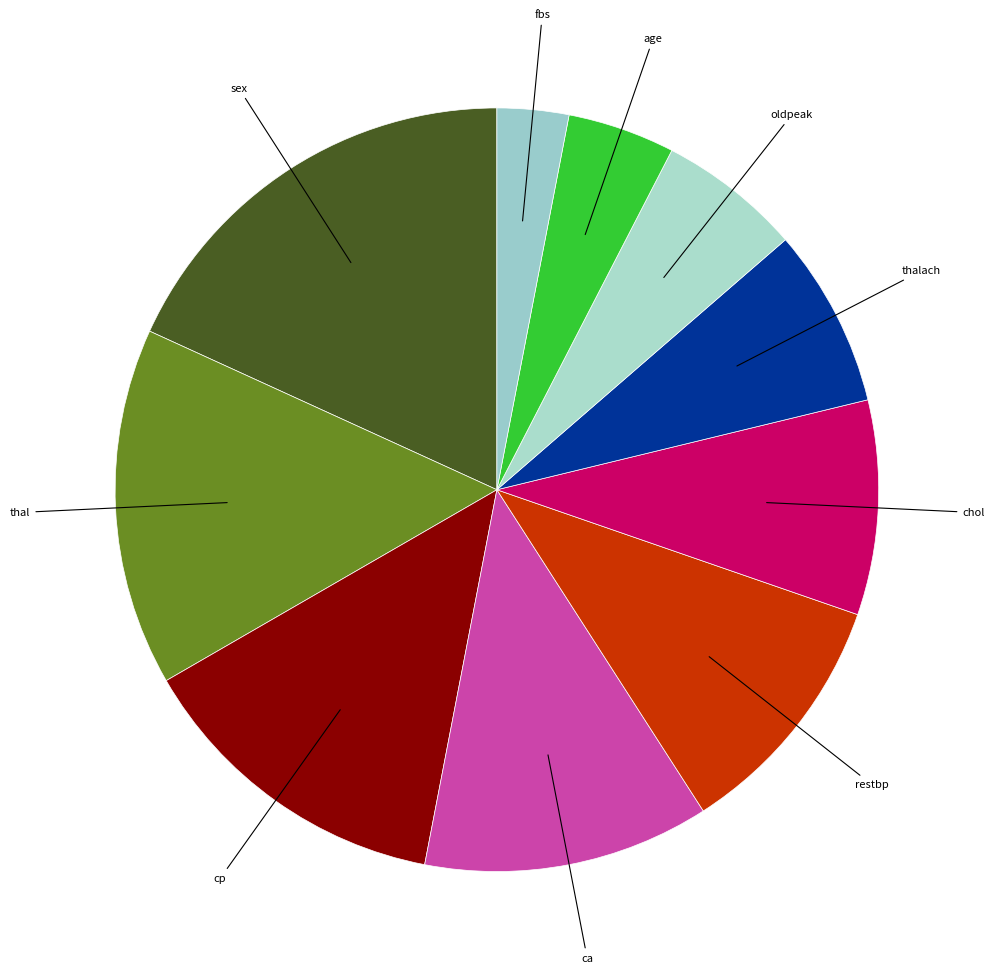

Which slice is the smallest?

fbs